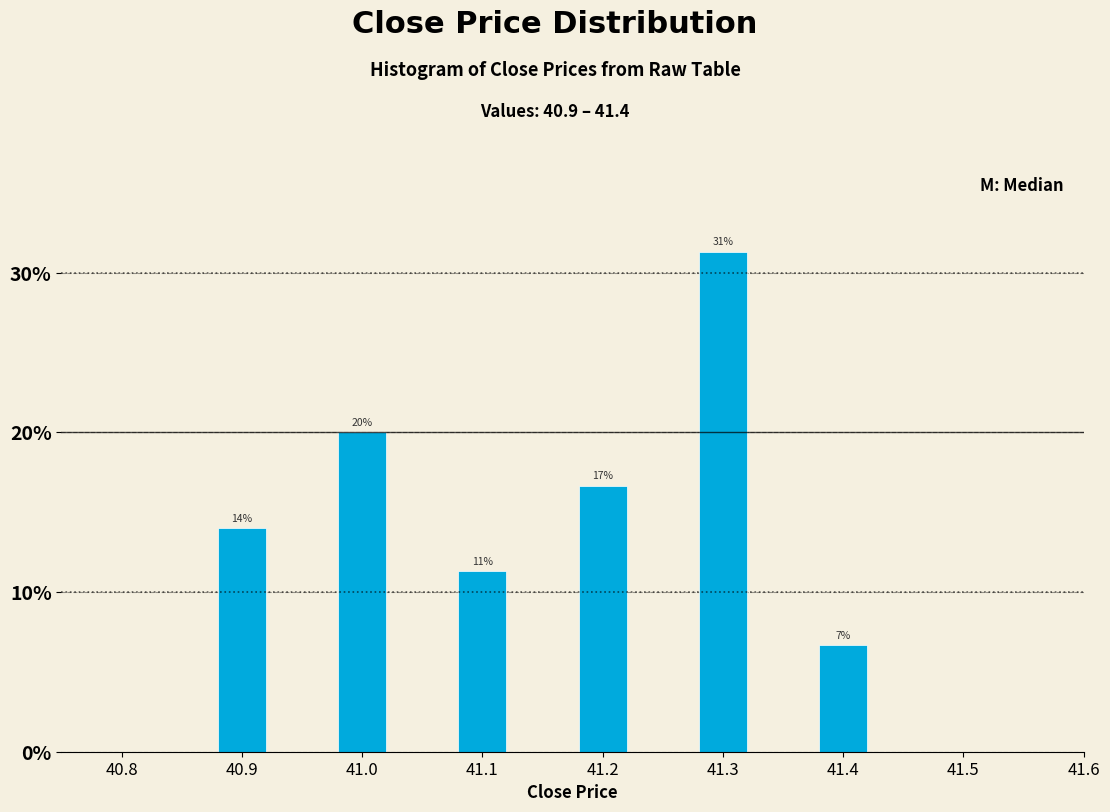

How many bars are there in total?

6